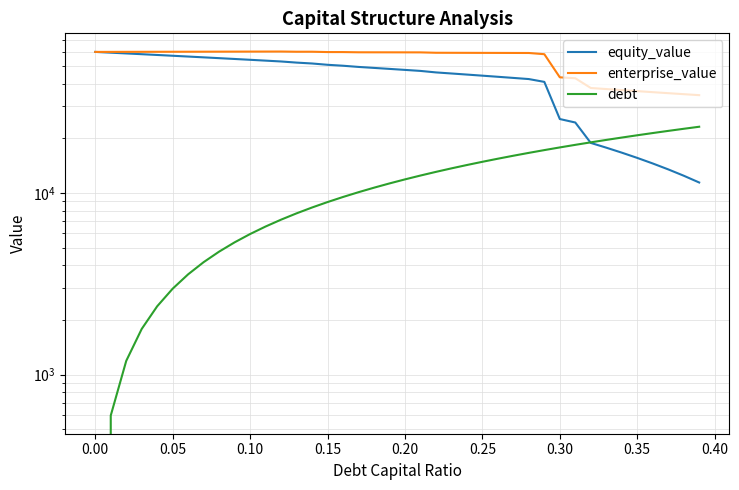

The equity_value series shows 19427.3 at 21. True or false?

False